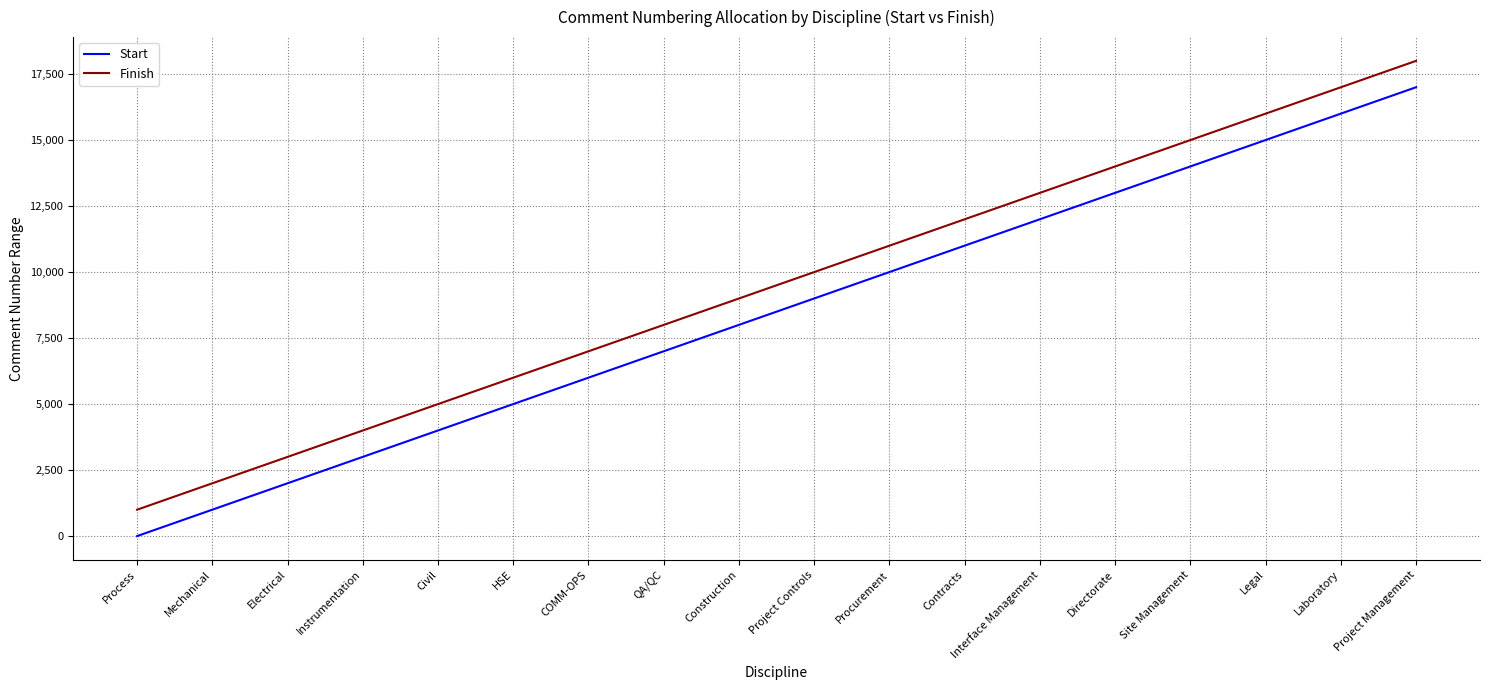

True or false: Start has more than 2 interior local peaks.

False